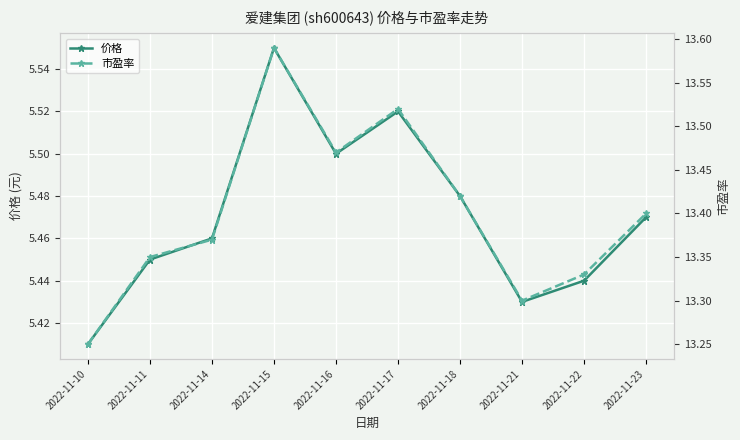

The value of 价格 at 2022-11-16 is 5.5. True or false?

True